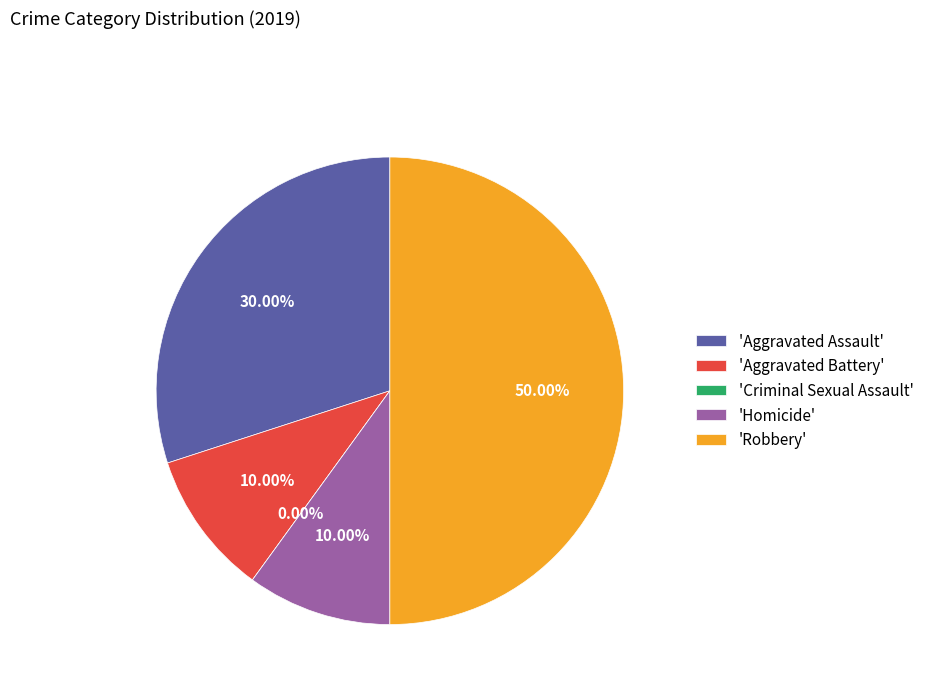

To the nearest percent, what is the average slice percentage?

20%